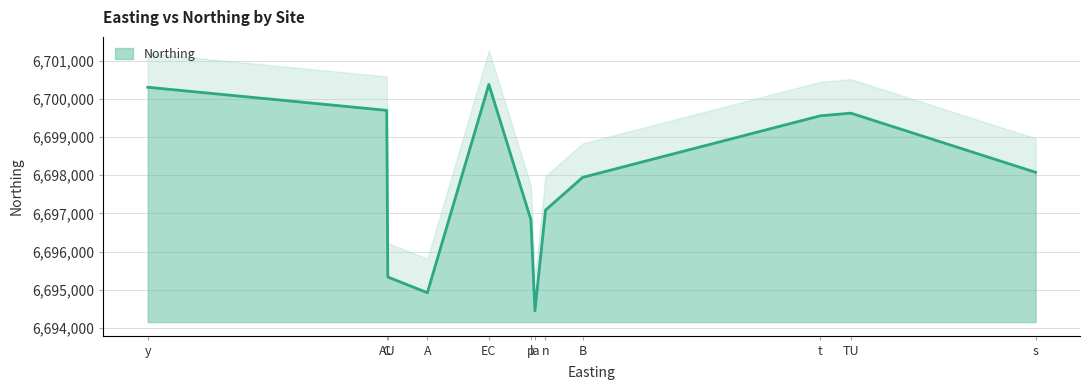

Is it true that Northing equals 6699627 at TU?

True